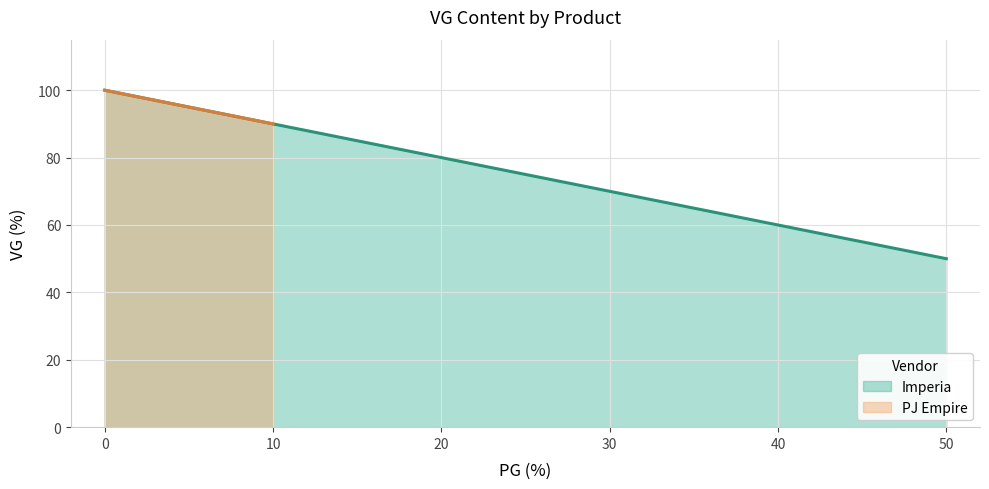

Is it true that Imperia equals 71 at 50?

False